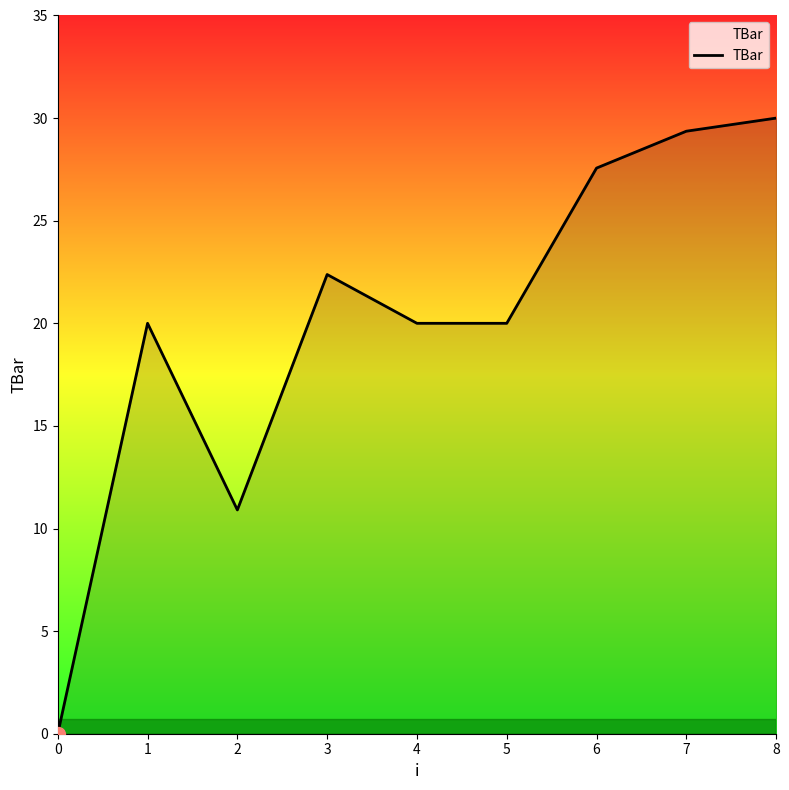

What is the approximate value at 5?

20.0